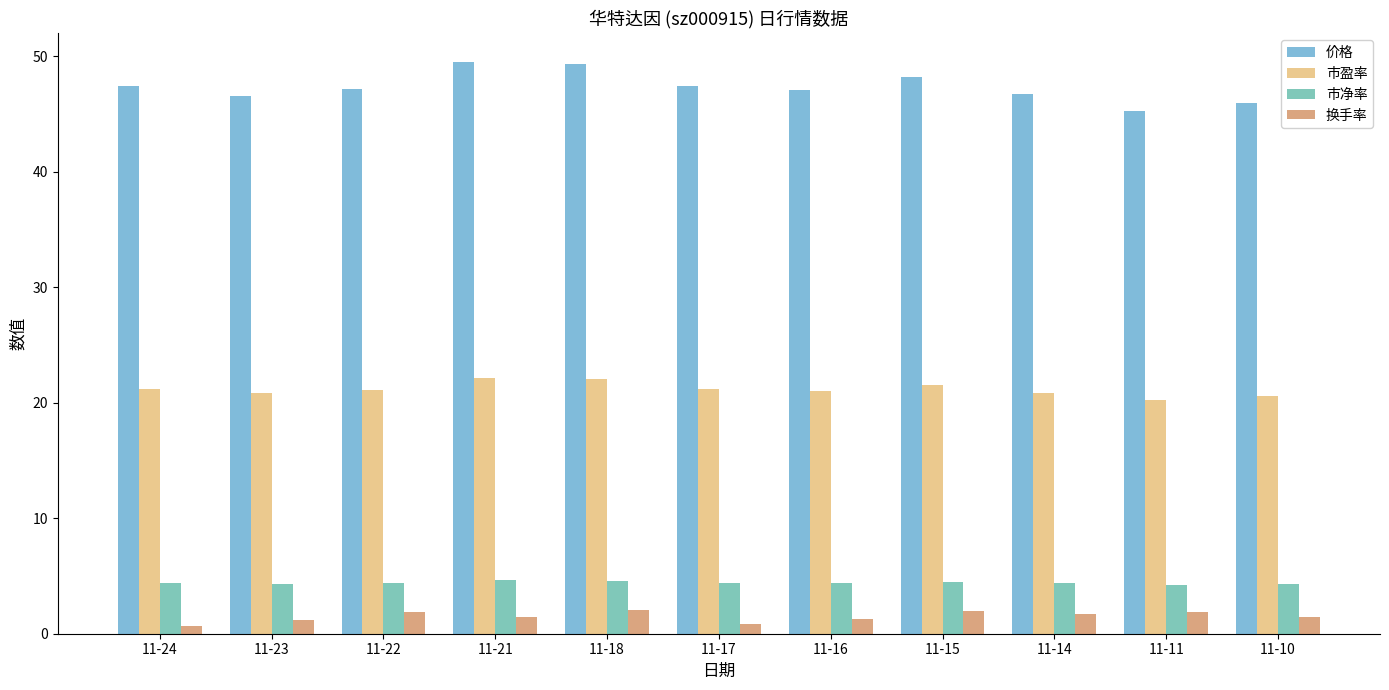

What is the greatest value displayed?

49.5